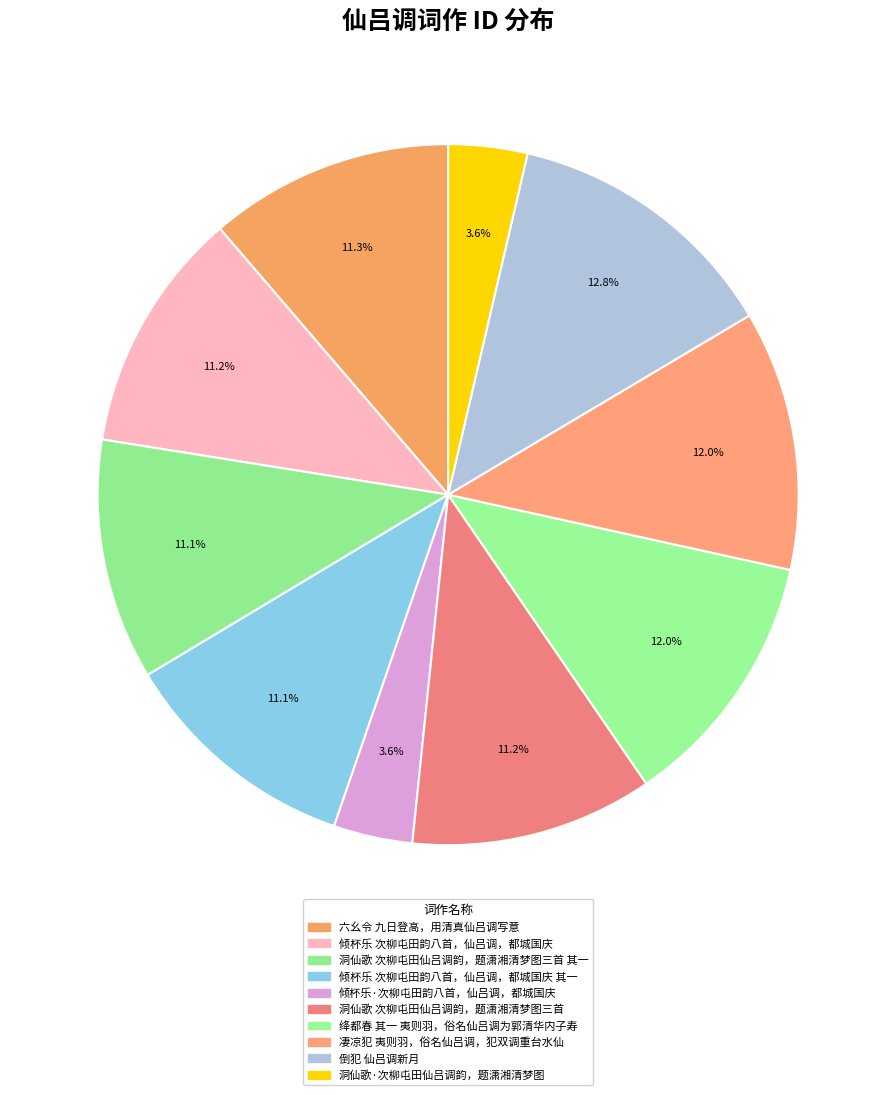

Is it true that 洞仙歌 次柳屯田仙吕调韵，题潇湘清梦图三首 is 11% of the pie?

True